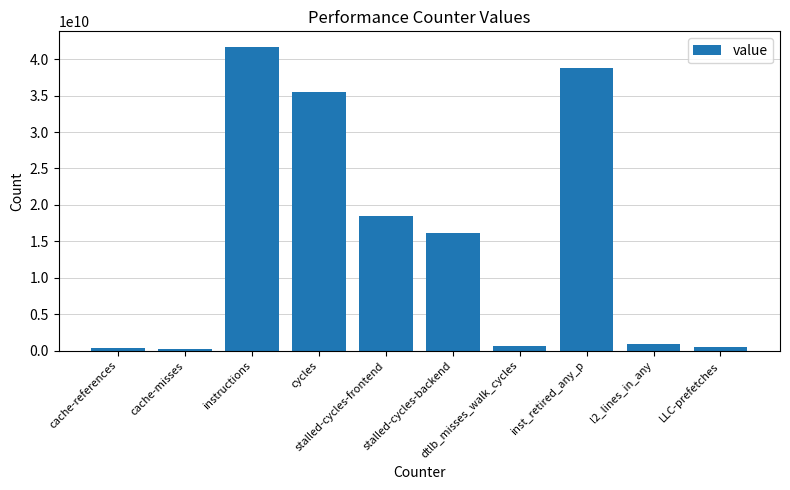

True or false: the data shows 38837120376 at inst_retired_any_p.

True